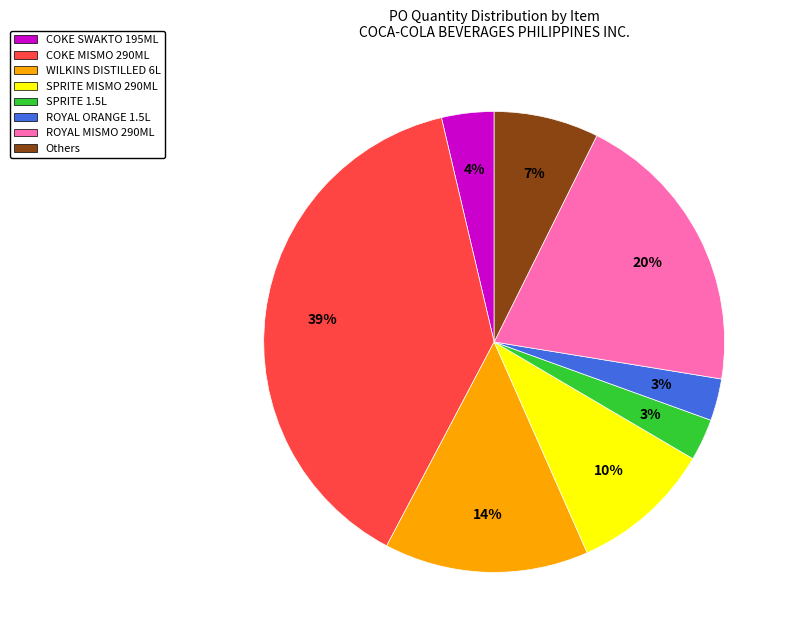

Which slice is the largest?

COKE MISMO 290ML